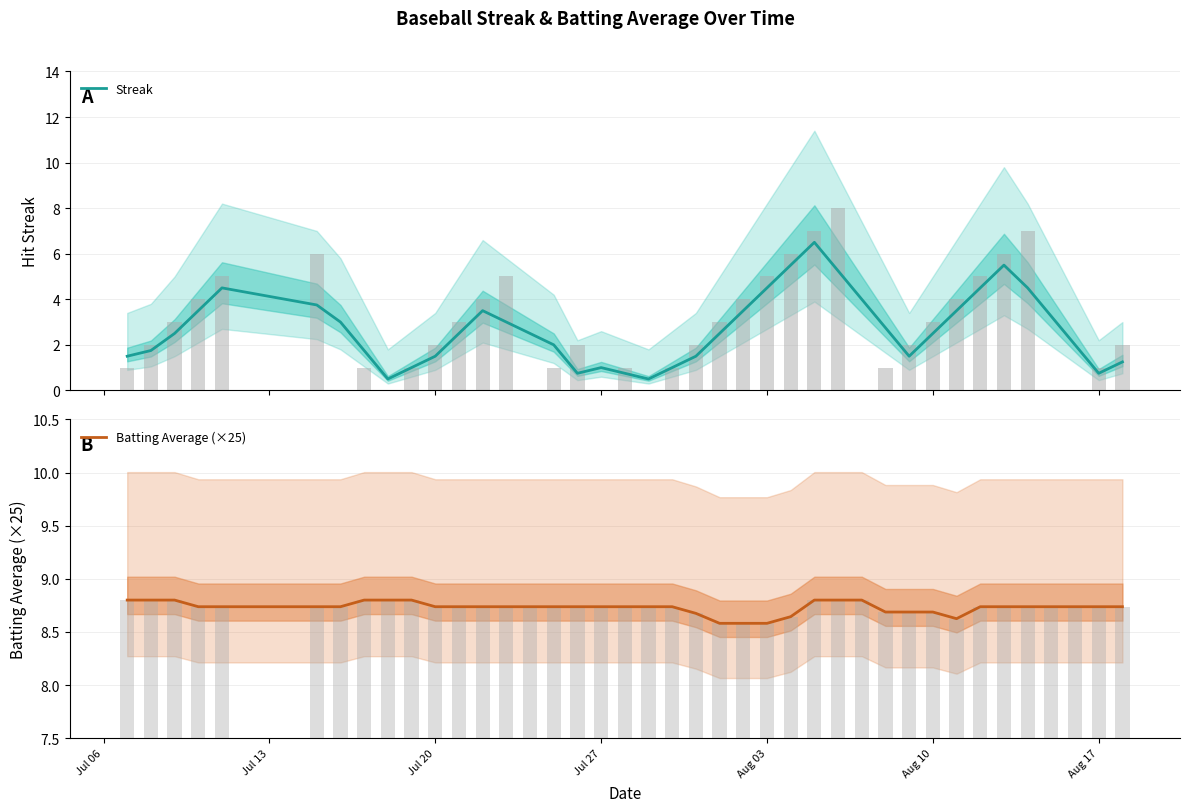

What is the maximum value for Streak?

6.5